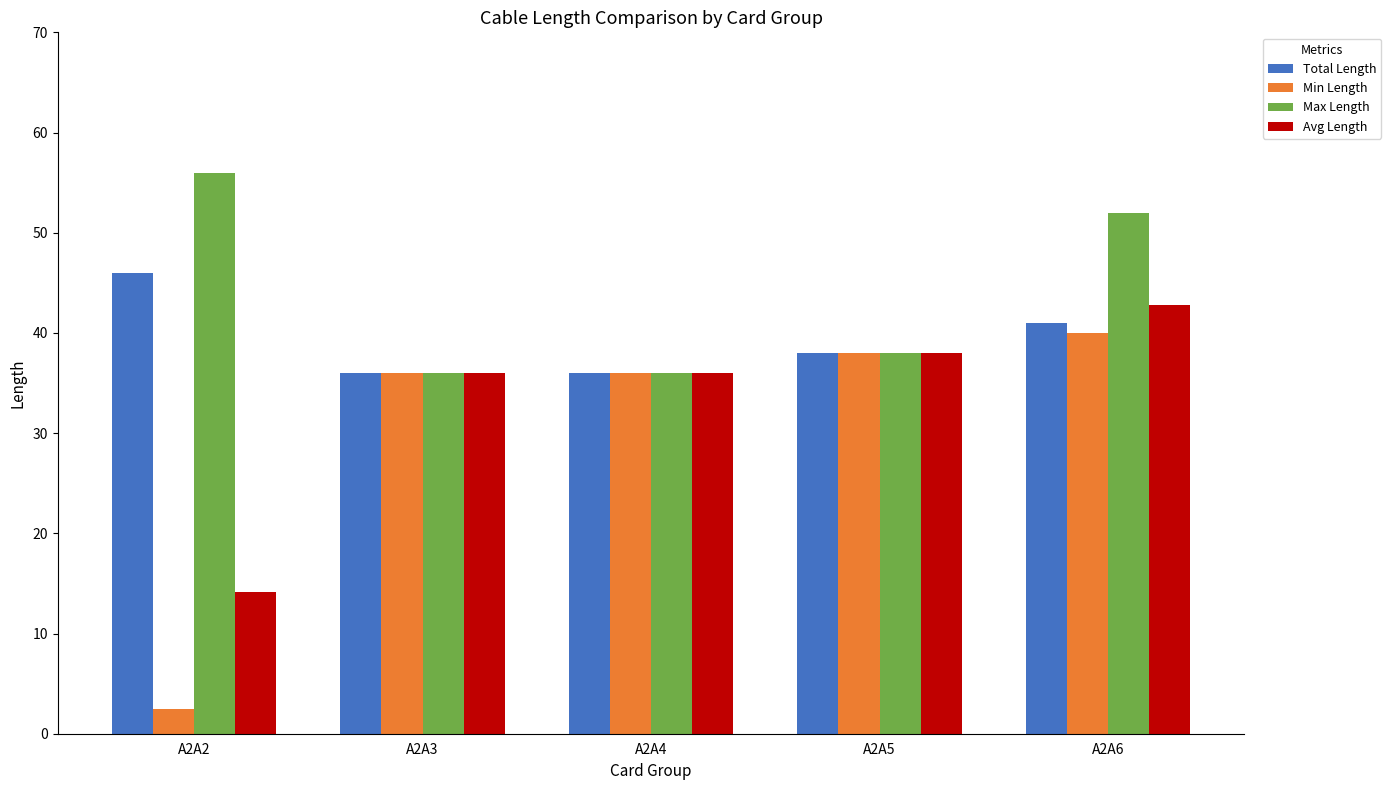

What is the value of the Total Length bar at the 5th from the left?

41.0